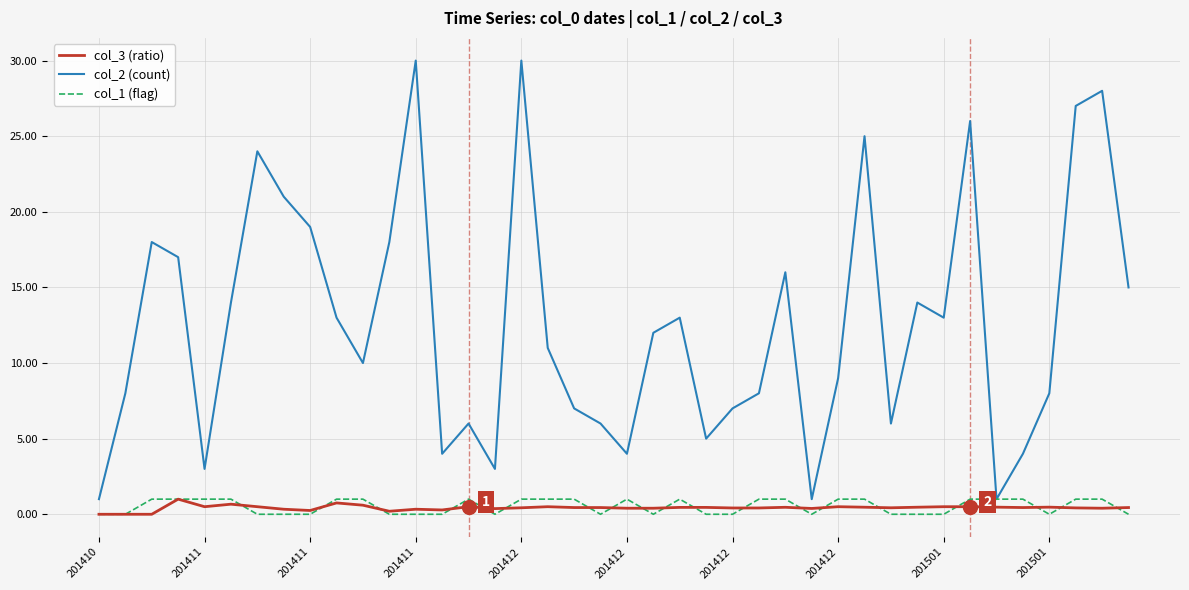

Which series has the widest spread of values?

col_2 (count)